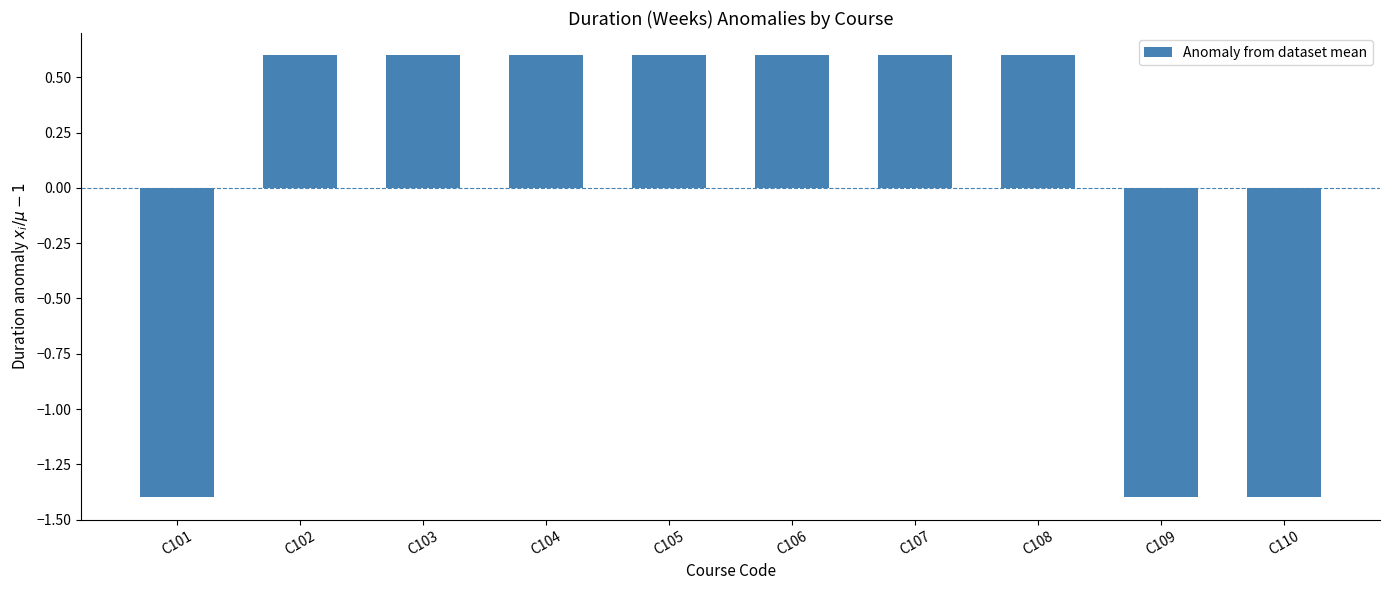

The chart shows a value of 0.2 at C105. True or false?

False